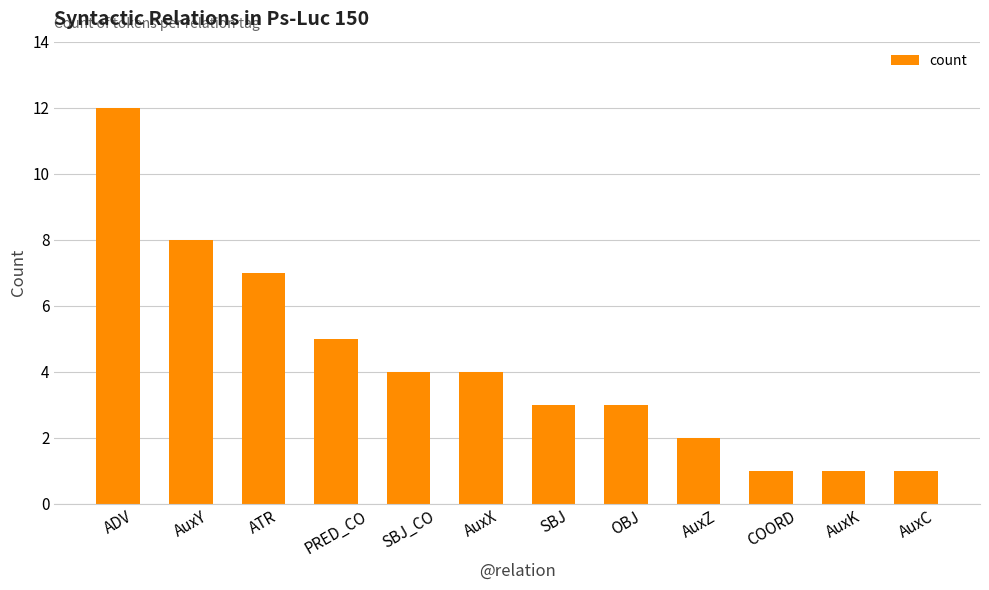

What is the difference between the maximum and minimum values?

11